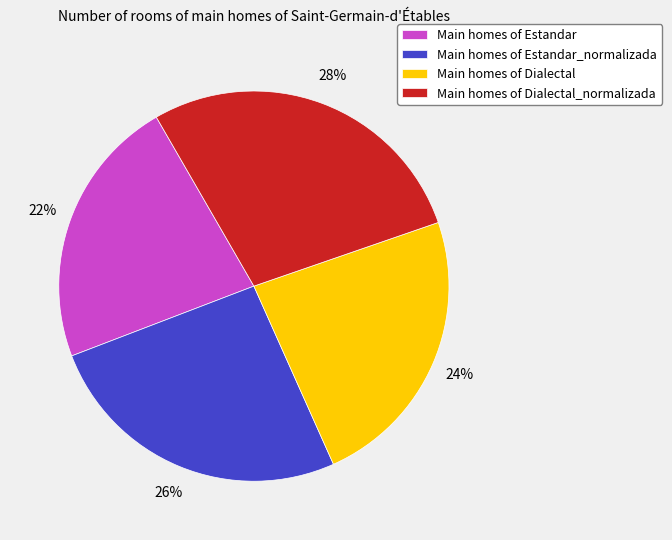

Rank the categories by value from lowest to highest.

Main homes of Estandar, Main homes of Dialectal, Main homes of Estandar_normalizada, Main homes of Dialectal_normalizada